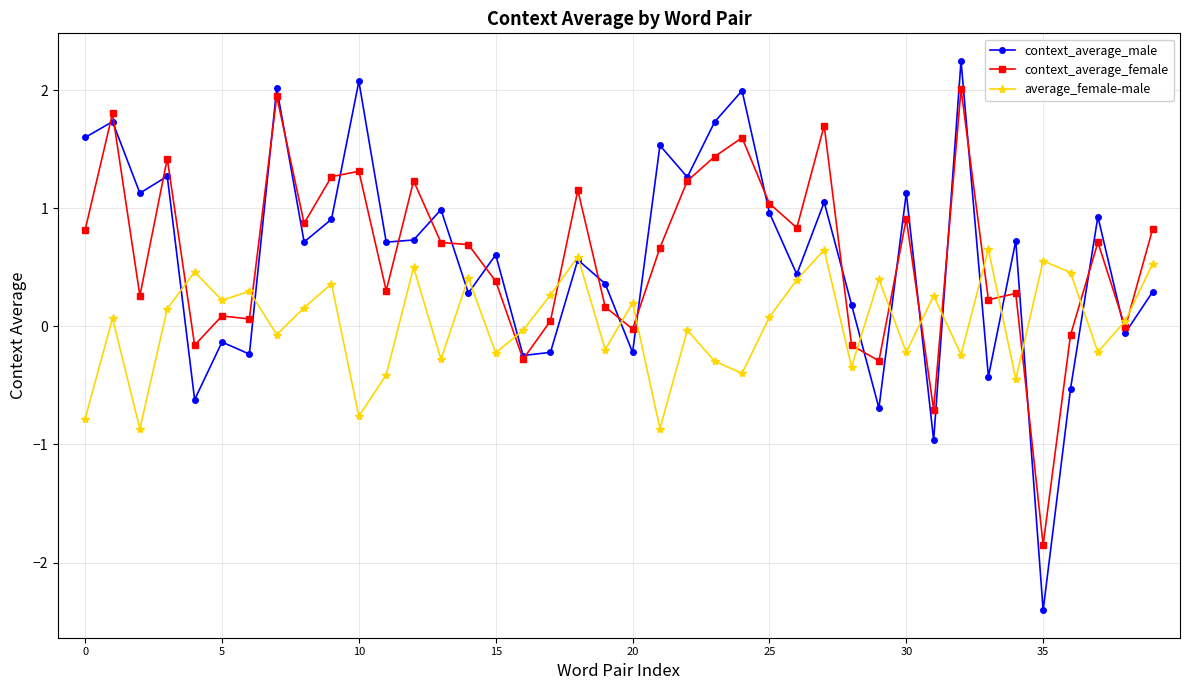

What is the value of the context_average_male point at the 25th from the left?

2.0